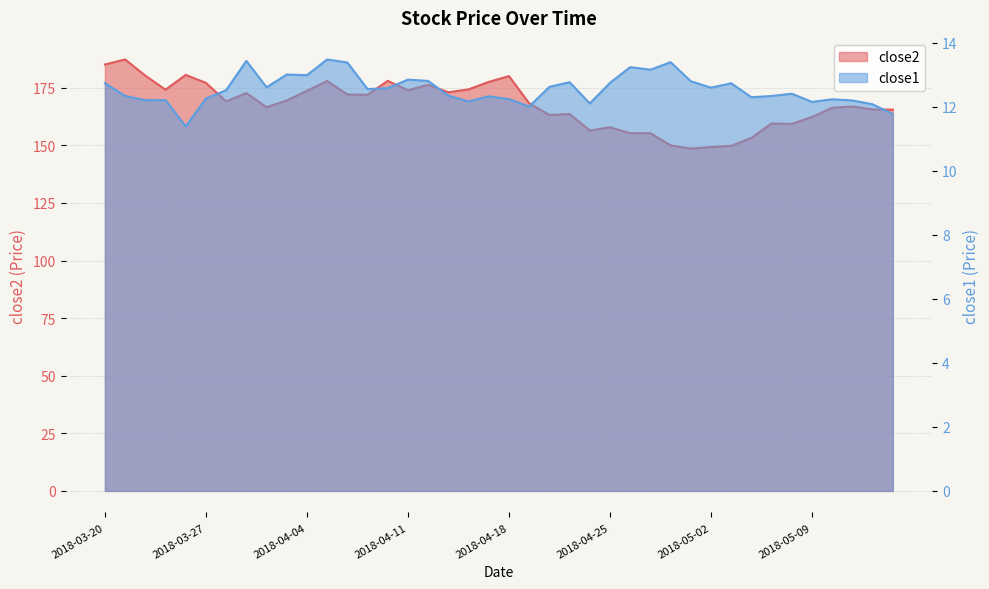

Which category has the highest value in the close1 series?

2018-04-05